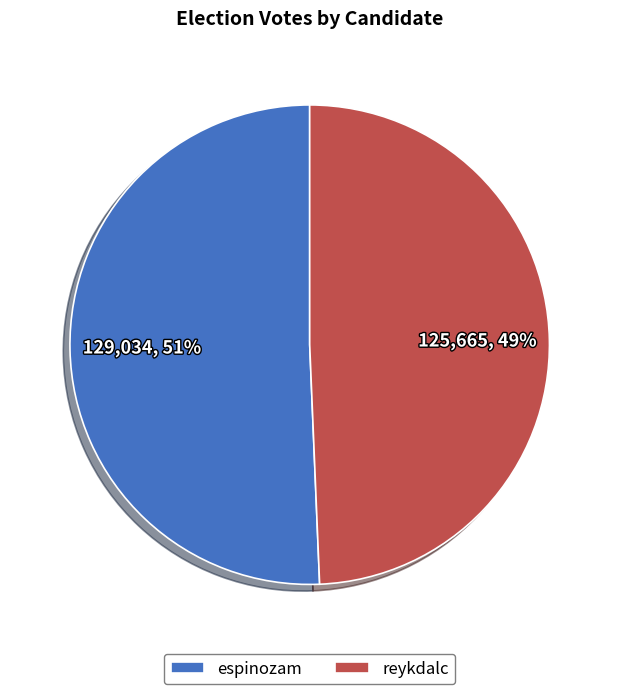

What is the smallest slice in the pie chart?

reykdalc